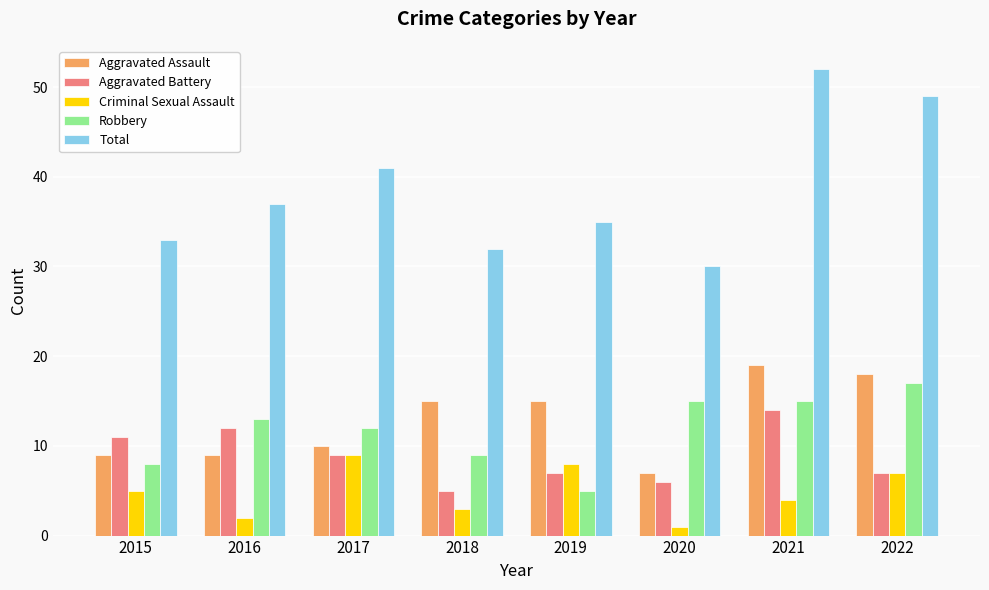

Is it true that Aggravated Assault equals 4 at 2016?

False